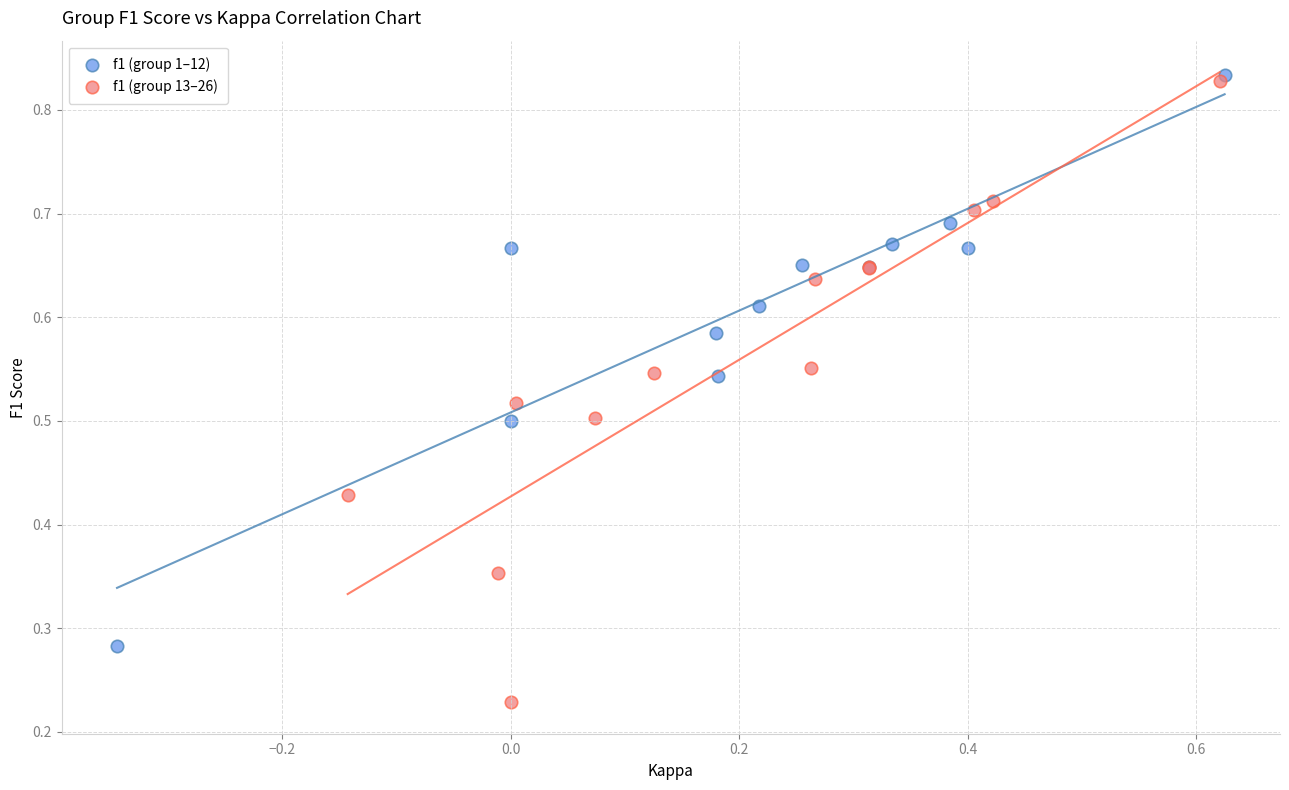

Which series reaches the minimum Y coordinate?

f1 (group 13–26)